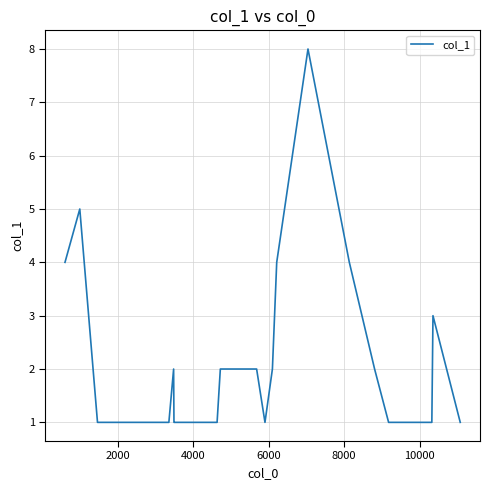

What is the maximum value shown in the chart?

8